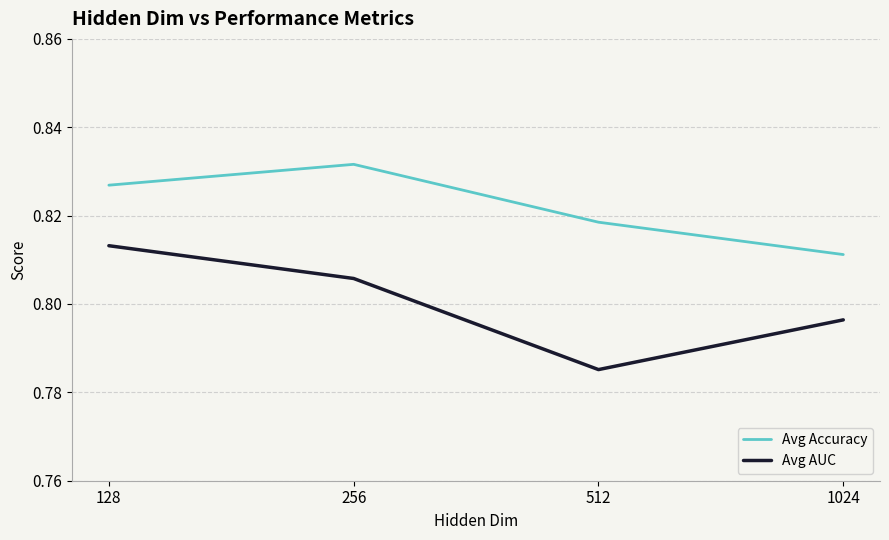

At how many categories does at least one series exceed 0?

4